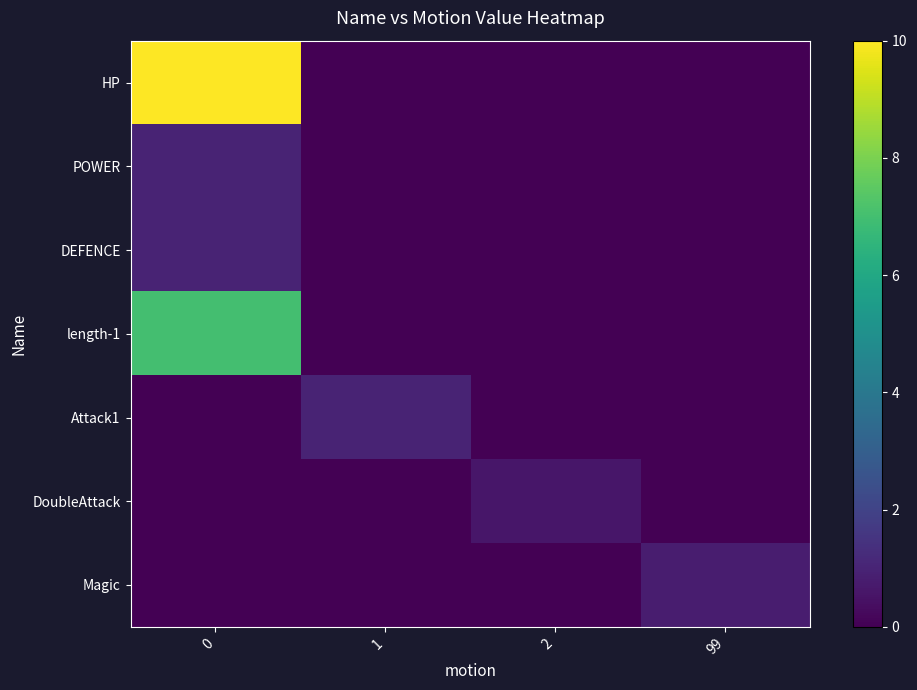

Rank the series at 1 from highest to lowest value.

Attack1, HP, POWER, DEFENCE, length-1, DoubleAttack, Magic